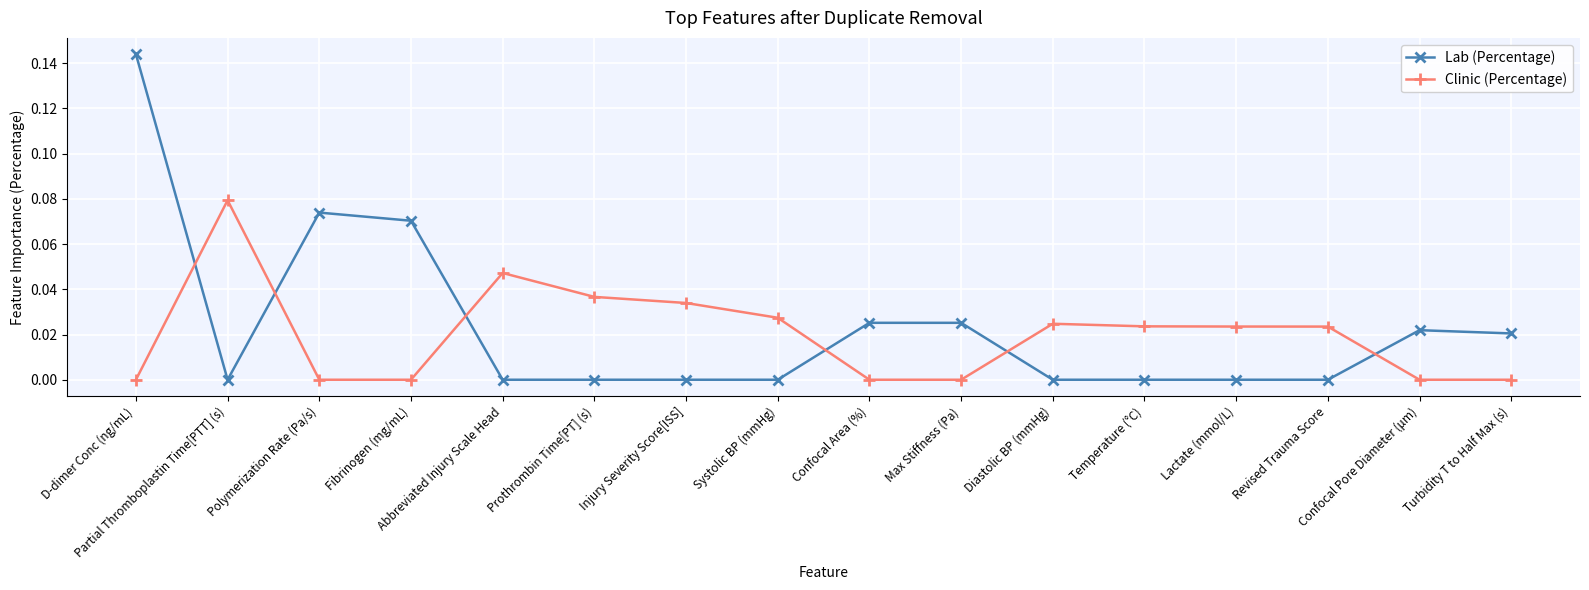

After their last crossing, which series has the higher values: Clinic (Percentage) or Lab (Percentage)?

Lab (Percentage)